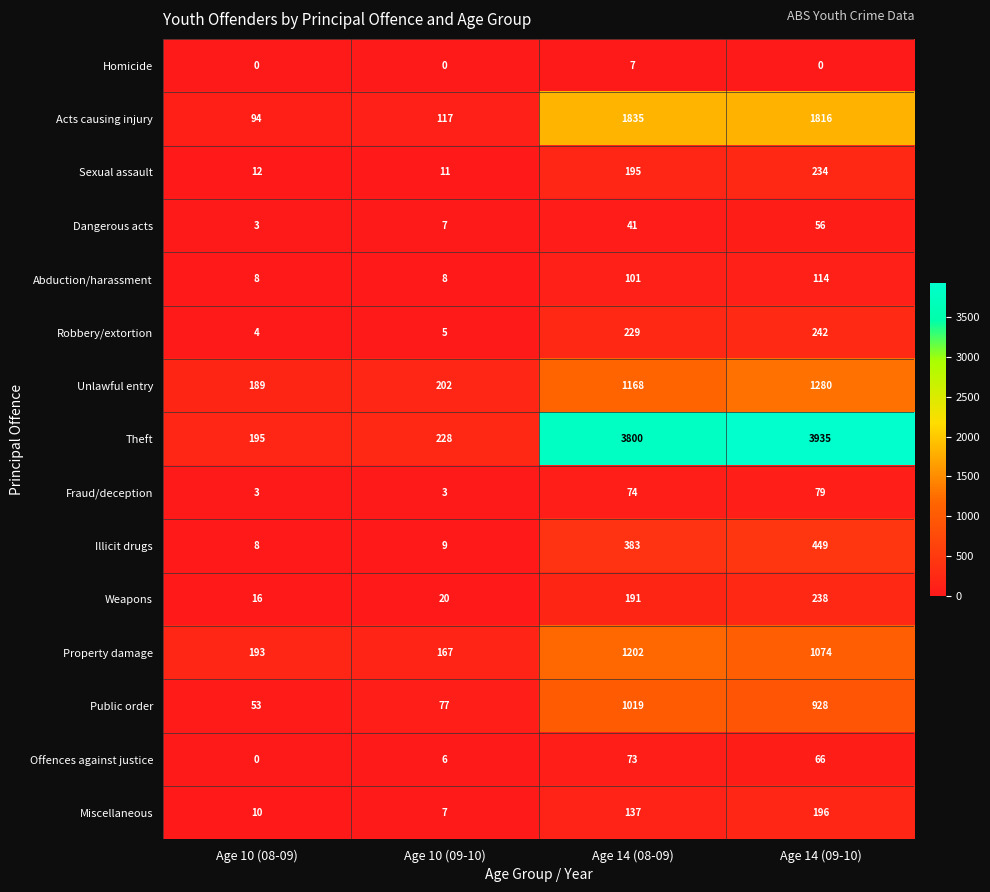

What value does the Fraud/deception series have at Age 14 (09-10)?

79